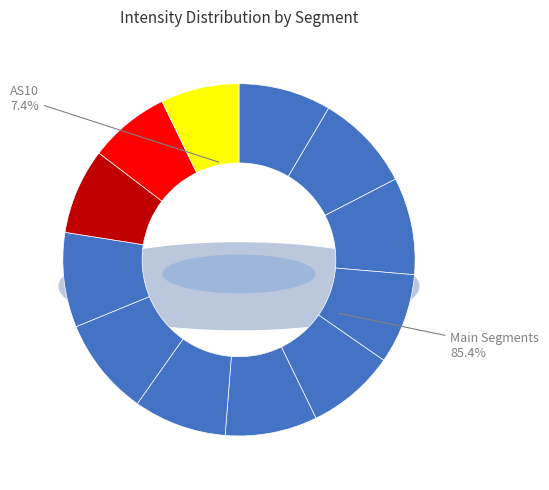

Approximately how many times larger is the value at AS02 compared to AS09?

1.1